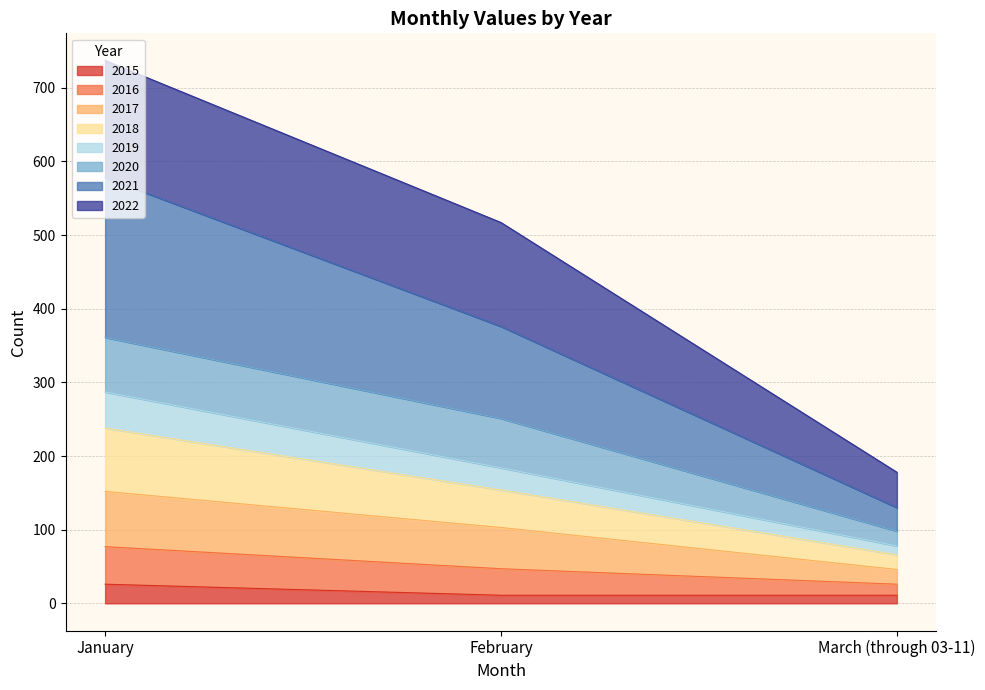

At which category is the sum across all series the highest?

January